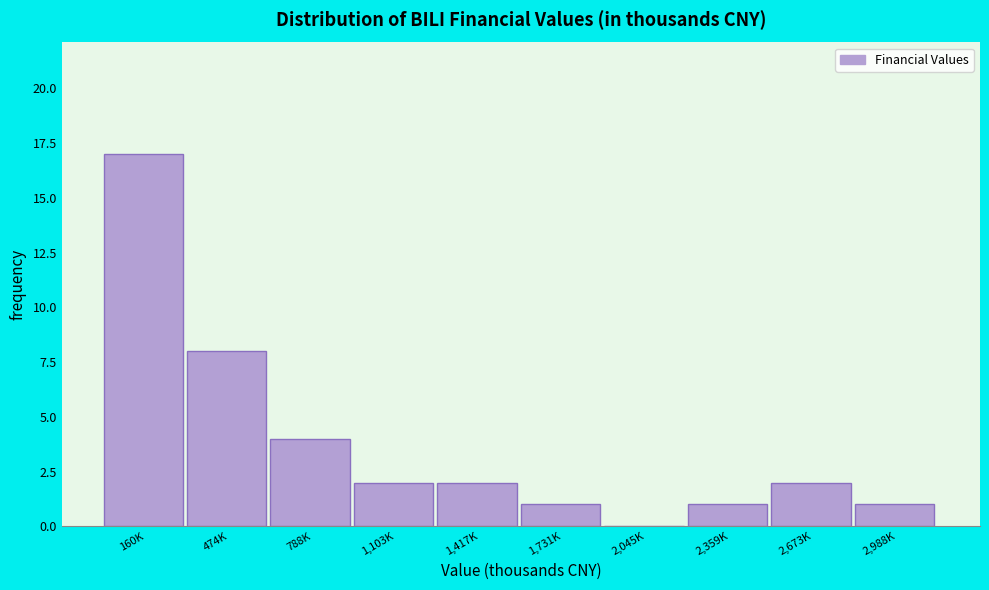

Reading left to right, extract all data points from this chart.

160K=17	474K=8	788K=4	1,103K=2	1,417K=2	1,731K=1	2,045K=0	2,359K=1	2,673K=2	2,988K=1